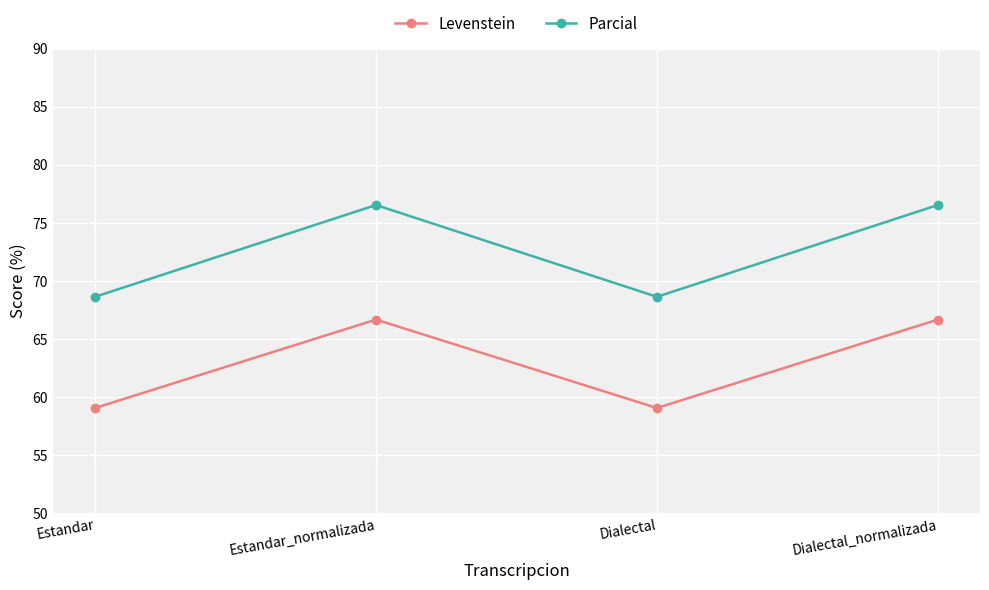

Rank the series at Dialectal from highest to lowest value.

Parcial, Levenstein